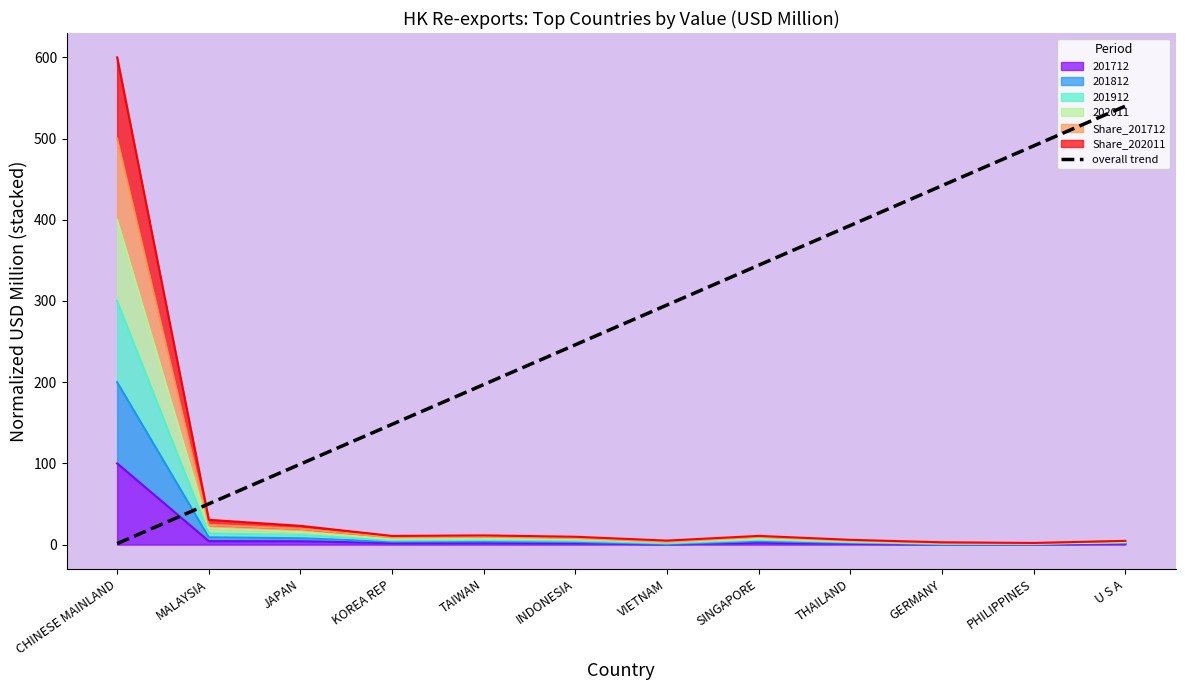

What is the label of the 12th point from the right?

CHINESE MAINLAND